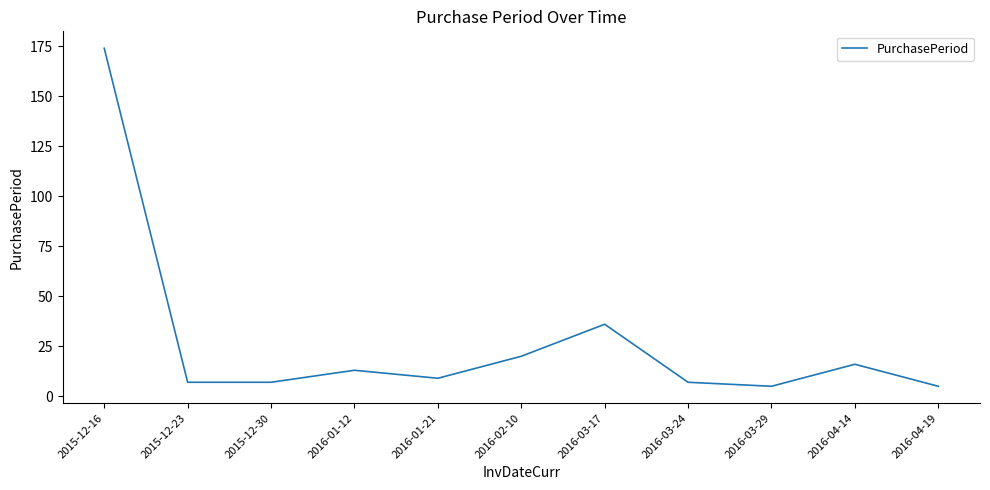

What is the greatest value displayed?

174